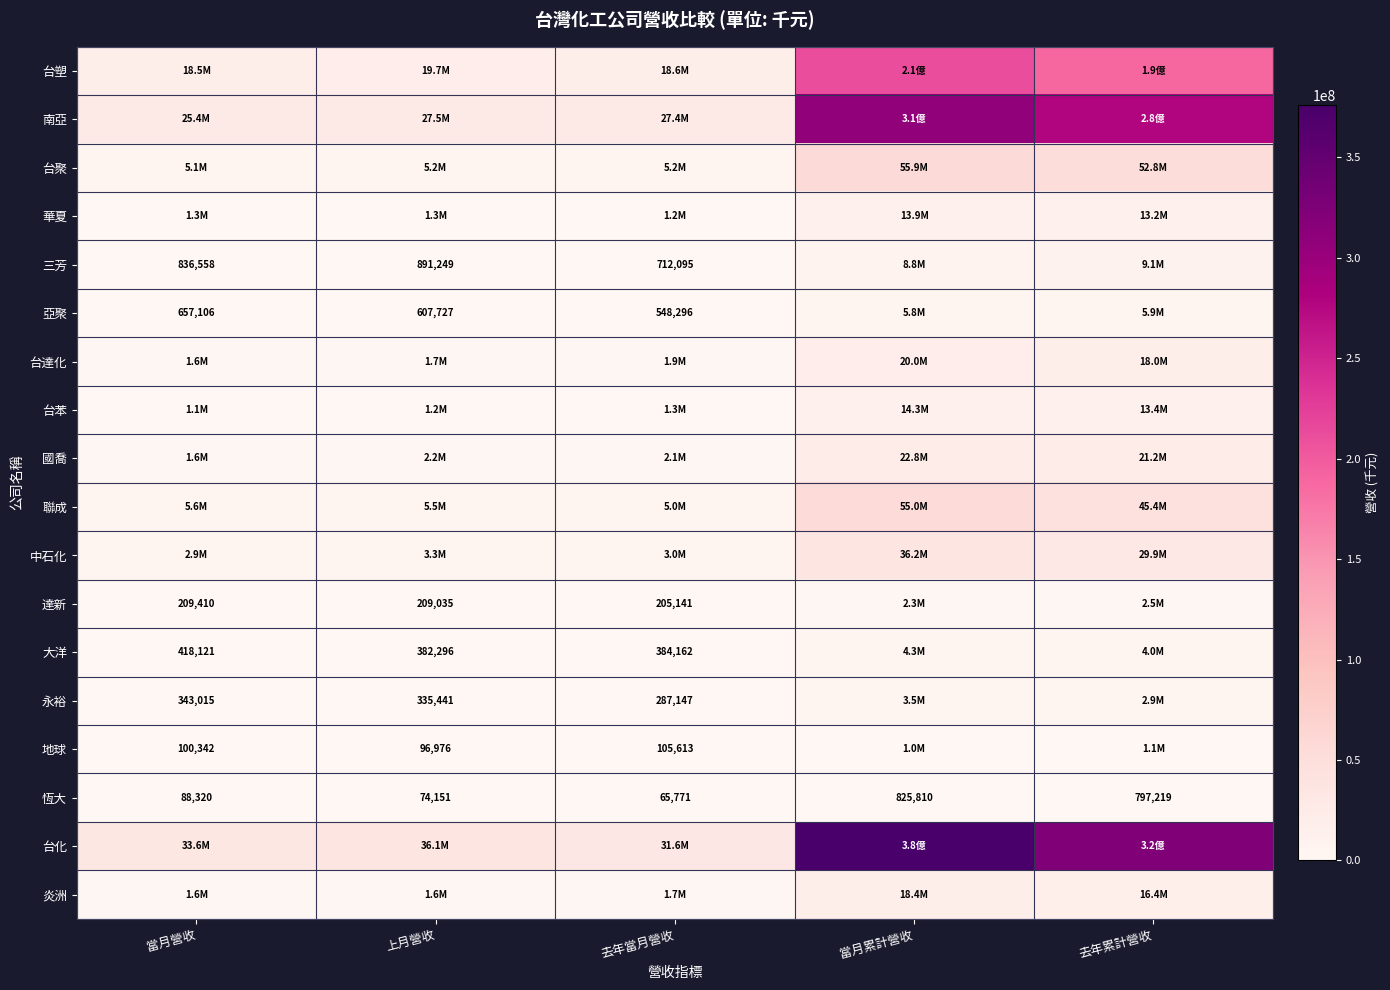

What is the sum of the 三芳 values at 上月營收 and 去年當月營收?

1603344